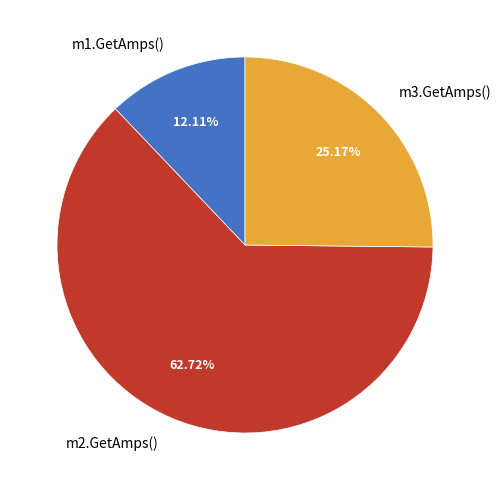

Combined, do m1.GetAmps() and m2.GetAmps() account for over 50%?

Yes